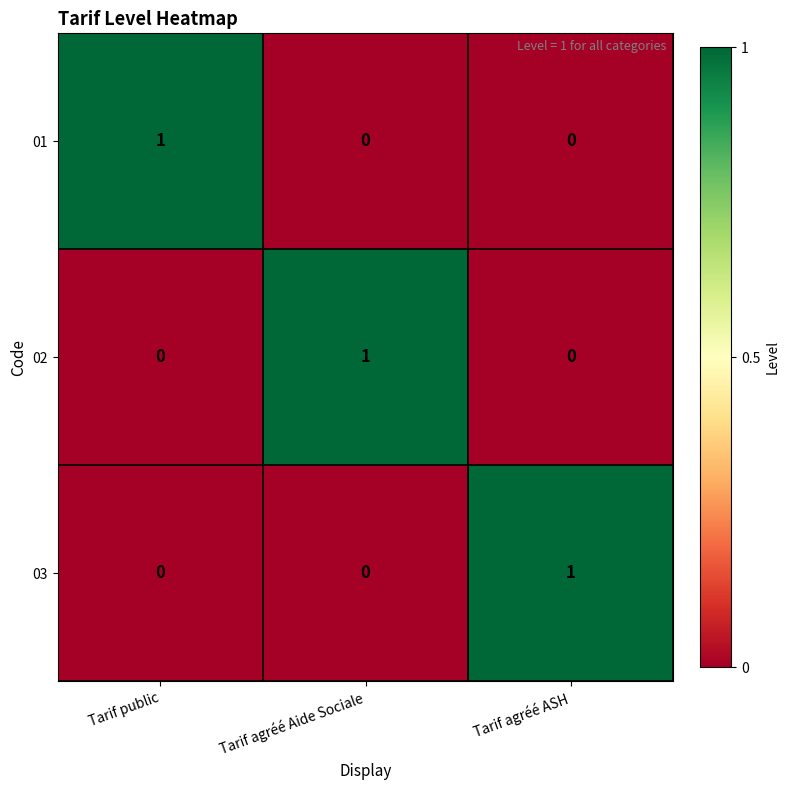

How many data points does each series have?

3